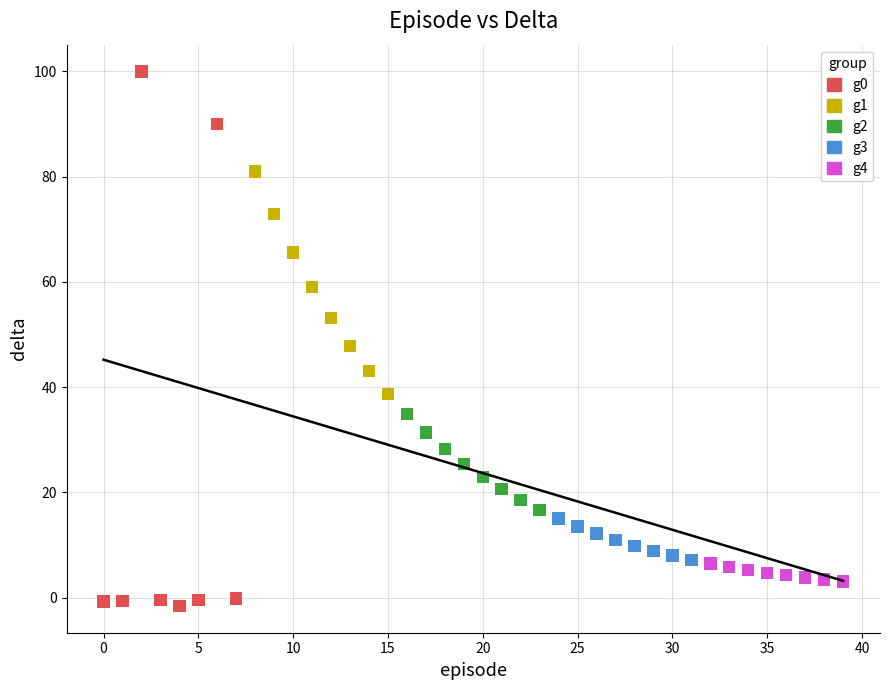

Which series contains the highest Y value?

g0